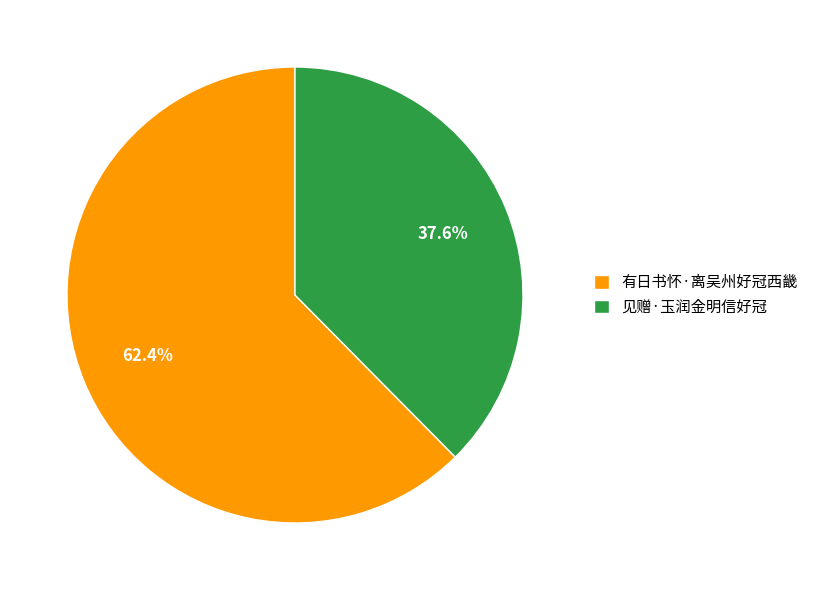

What is the largest slice in the pie chart?

有日书怀·离吴州好冠西畿